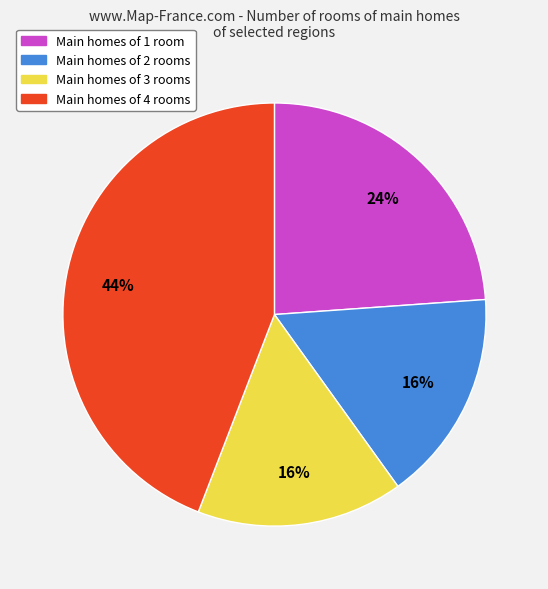

Is there any slice that represents more than half of the pie?

No